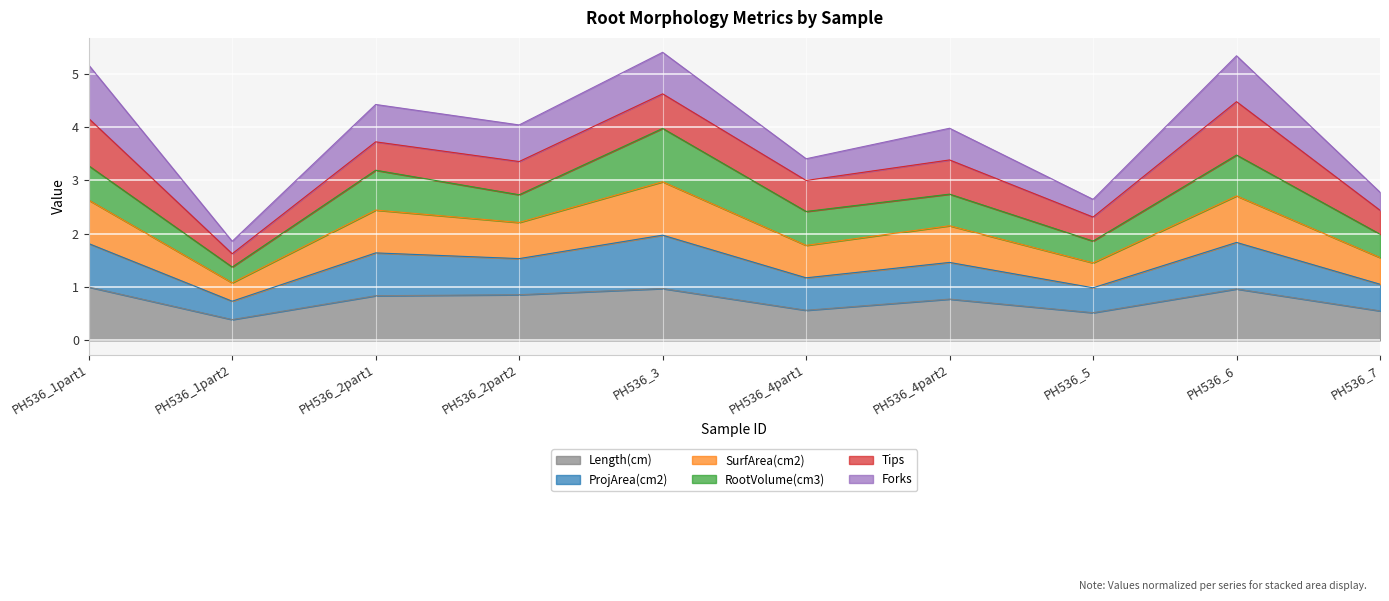

True or false: SurfArea(cm2) and ProjArea(cm2) cross at least once.

False